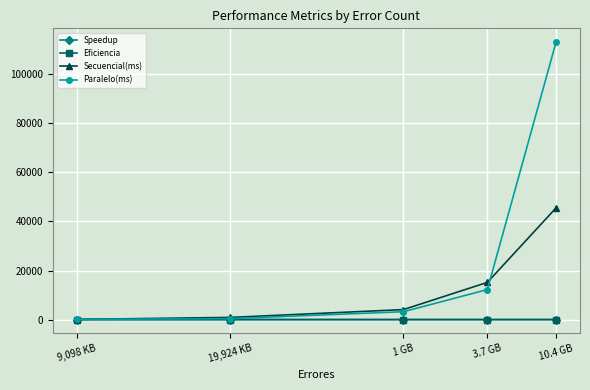

What are all the series names shown in the legend?

Speedup, Eficiencia, Secuencial(ms), Paralelo(ms)